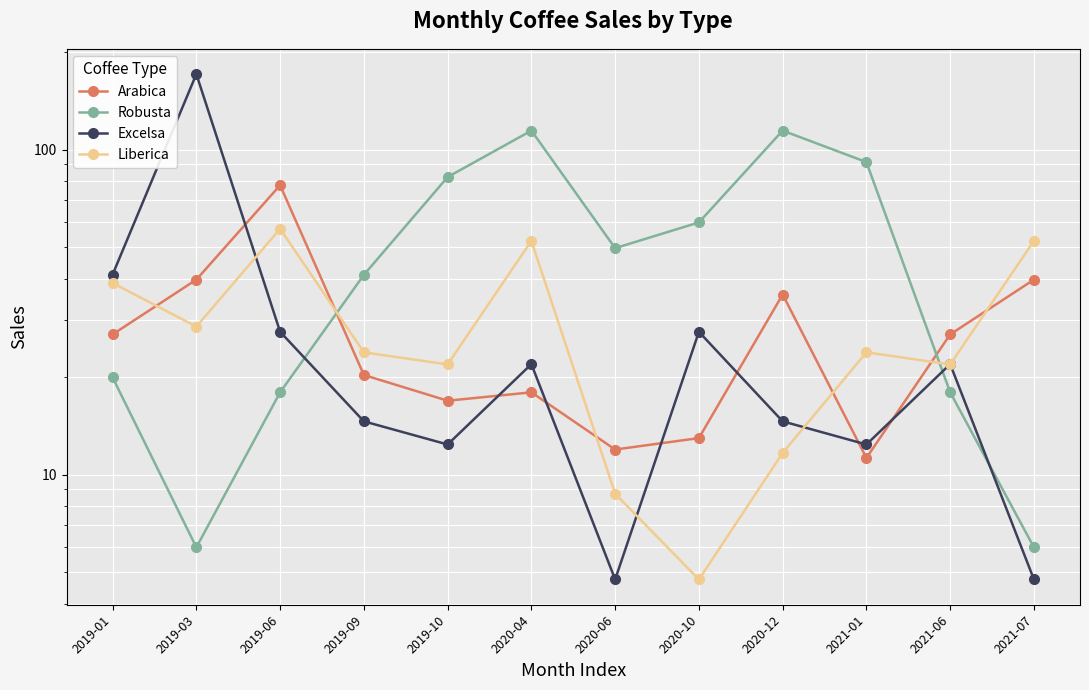

What is the difference between the Excelsa values at 2020-04 and 2021-07?

17.1